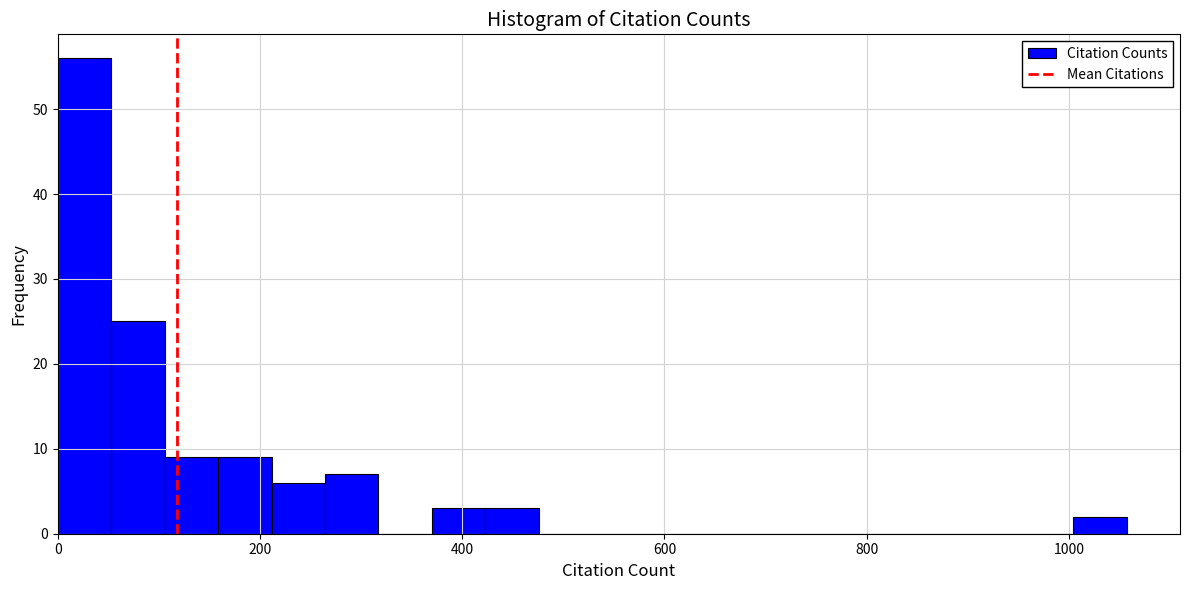

Around what value on the x-axis is the tallest bar? Give the approximate position of its centre, as read against the axis.

20